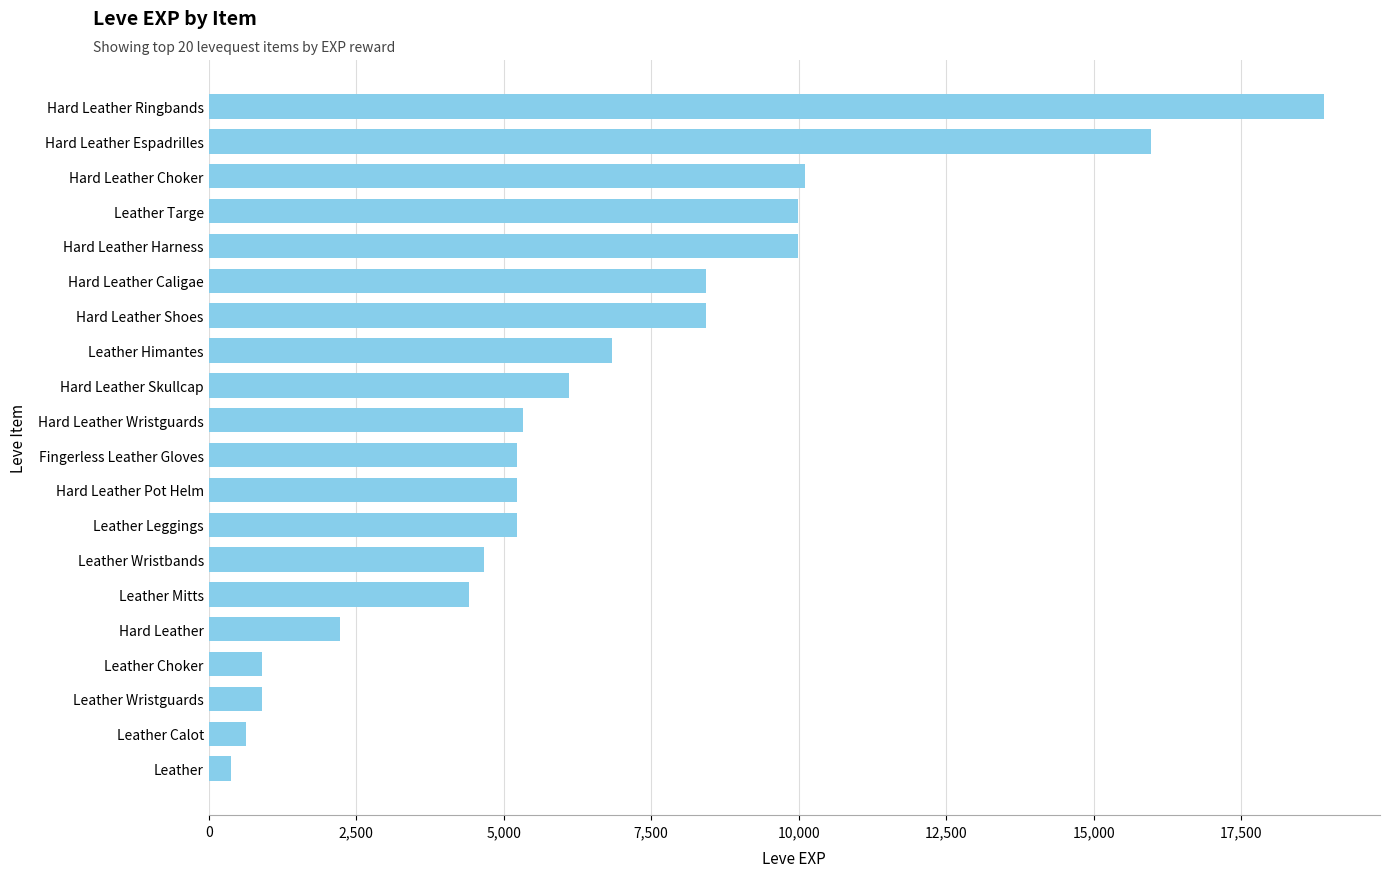

What is the difference between the maximum and minimum values?

18540